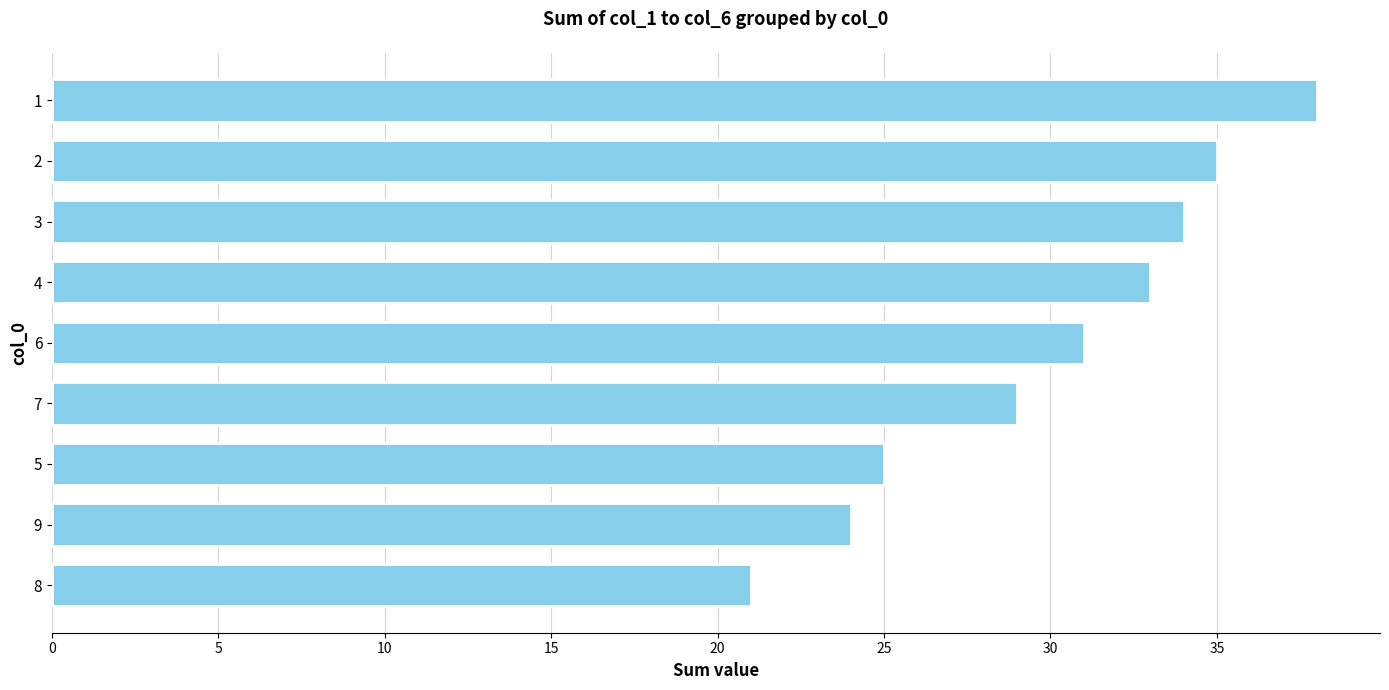

List the labels in order of value, largest first.

1, 2, 3, 4, 6, 7, 5, 9, 8